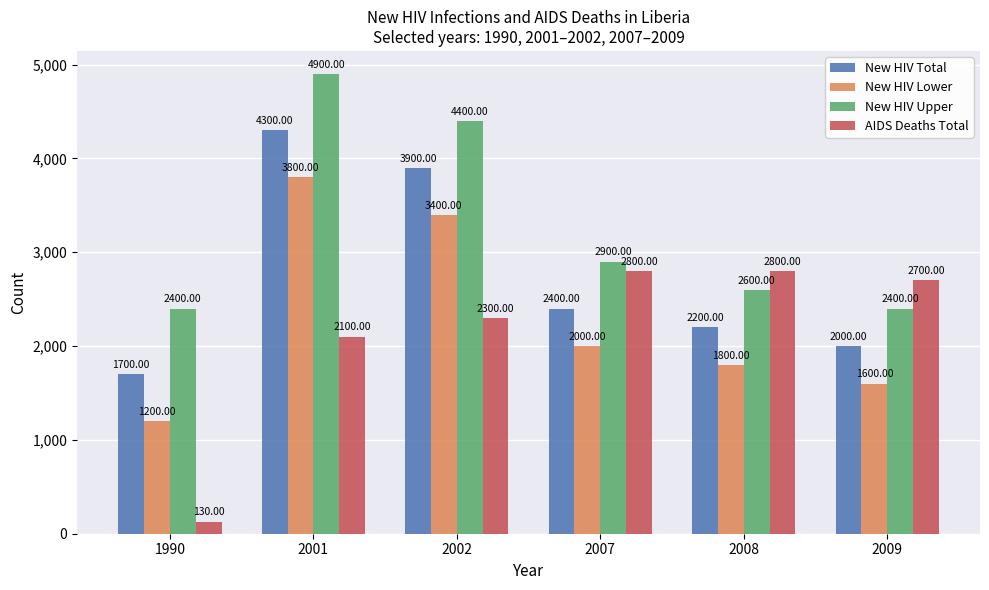

Rank the series by their maximum value, from highest to lowest.

New HIV Upper, New HIV Total, New HIV Lower, AIDS Deaths Total